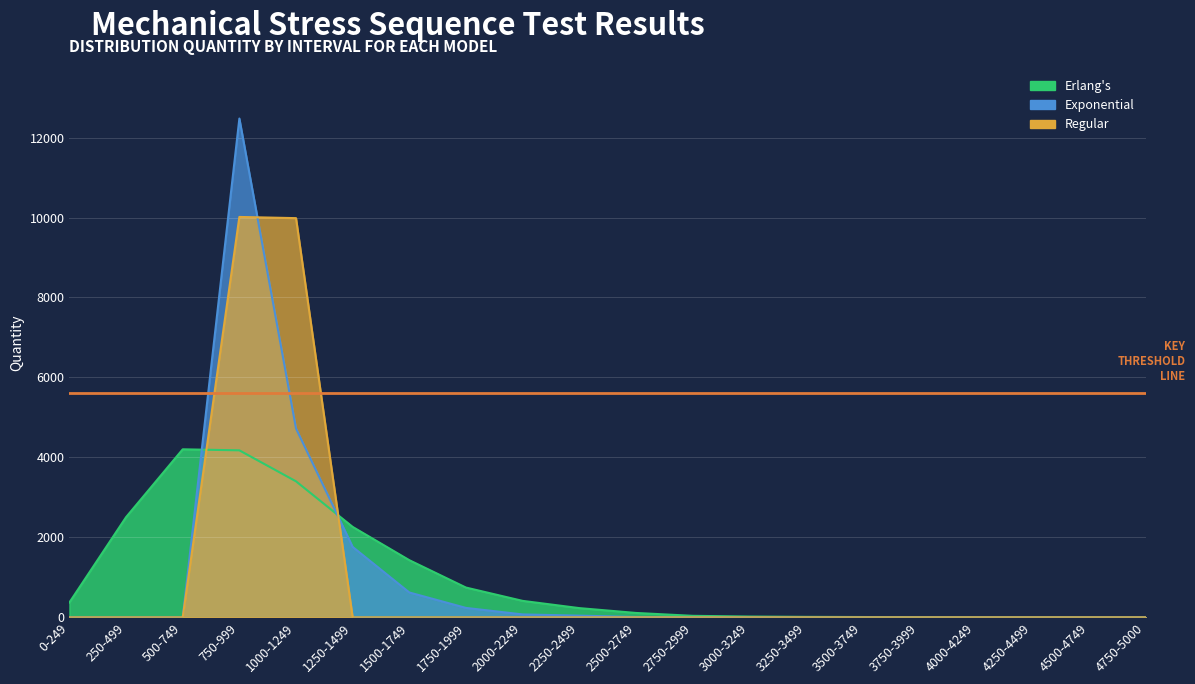

What is the difference between the maximum and minimum values in the Regular series?

10015